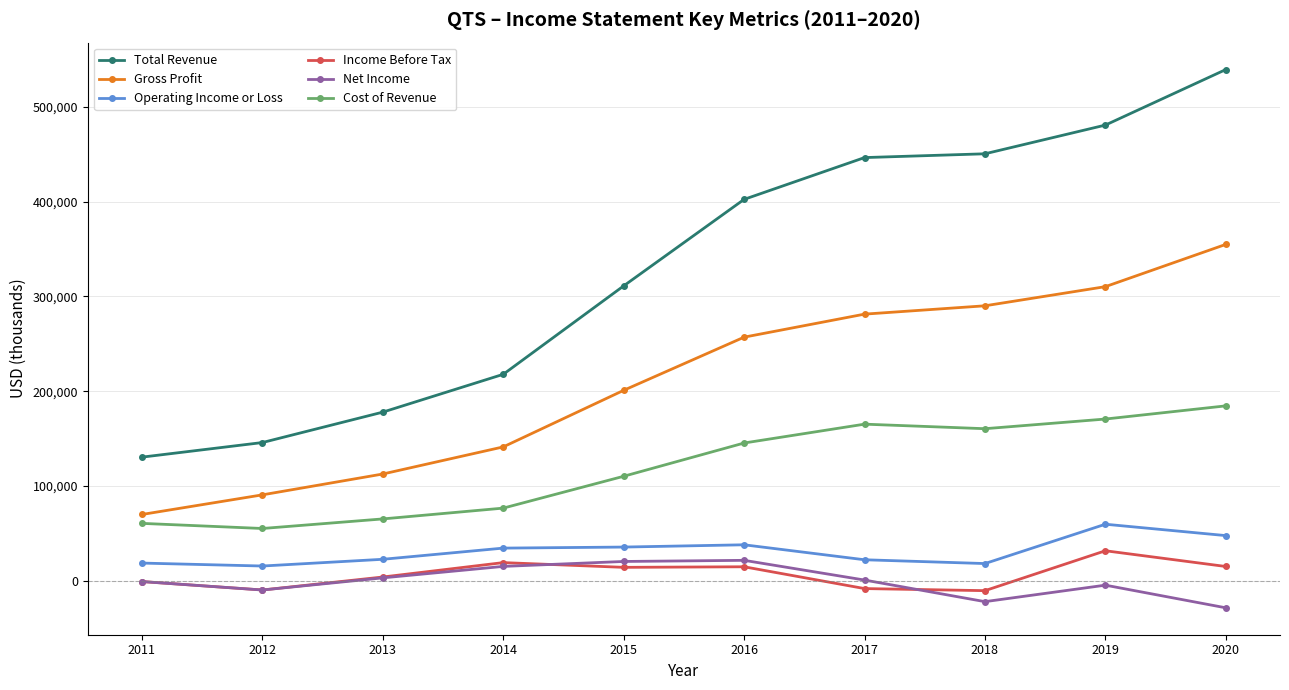

What is the difference between the Gross Profit values at 2011 and 2012?

20700